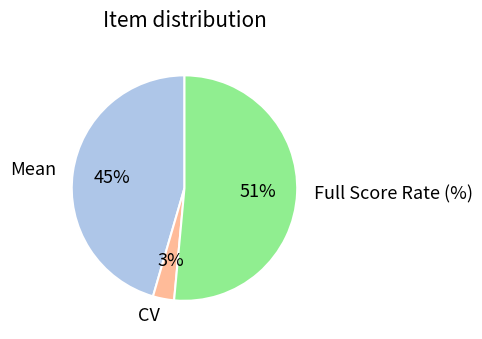

To the nearest percent, what portion does CV represent?

3%